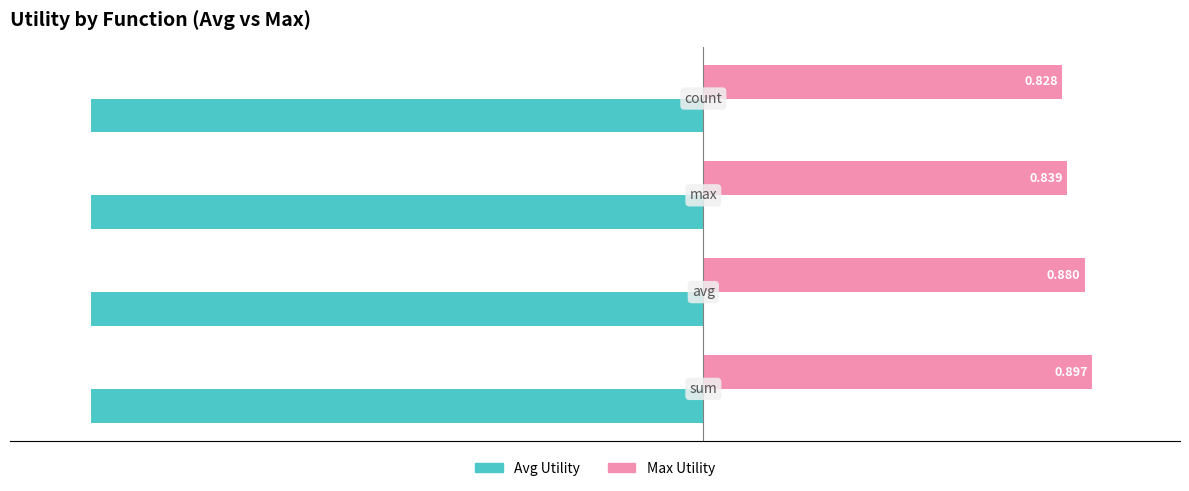

Rank the series by their maximum value, from lowest to highest.

Avg Utility, Max Utility